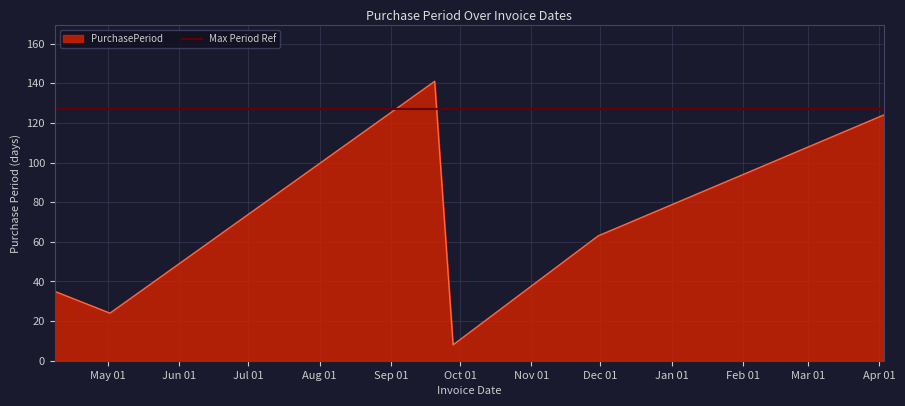

Which category has the lowest value across all series?

2016-09-28